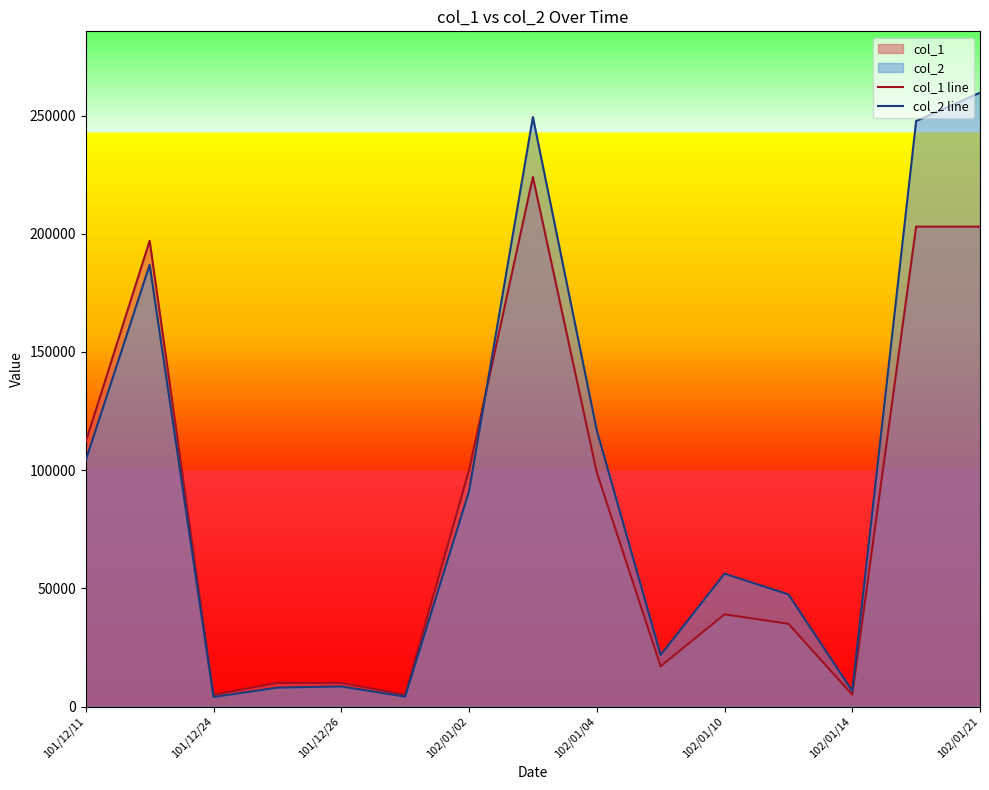

What is the spread (max minus min) of values at 101/12/26?

1500